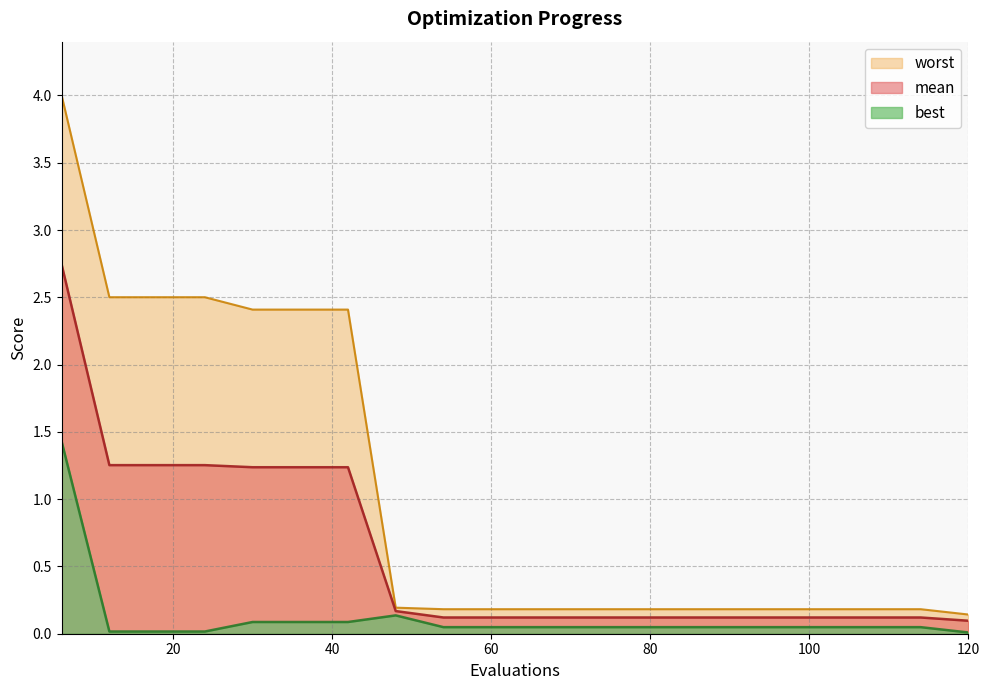

What is the sum of the worst values at 30 and 60?

2.6